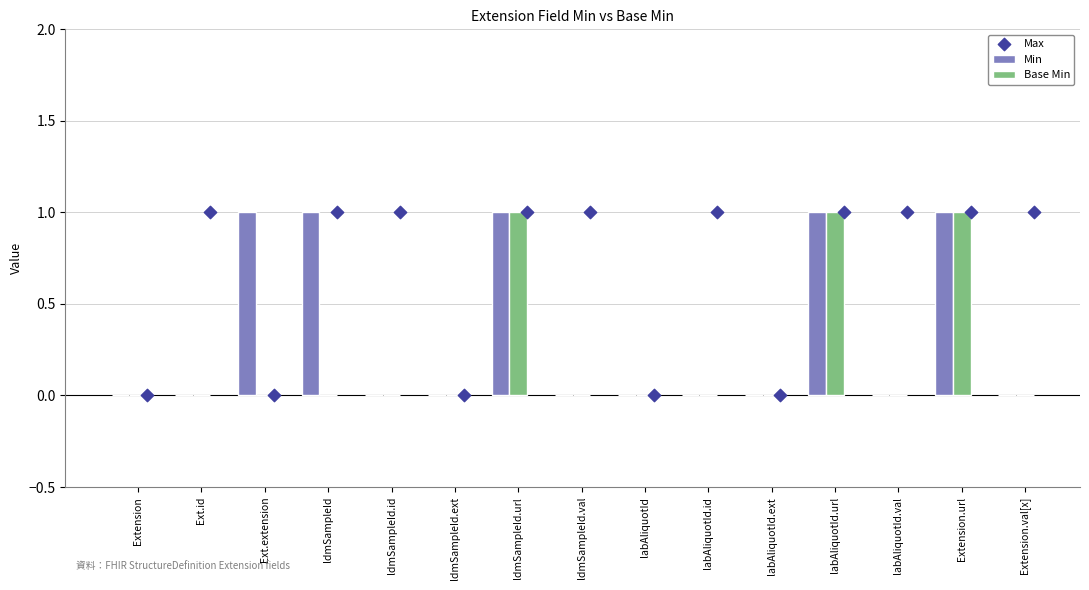

What are all the series names shown in the legend?

Min, Base Min, Max